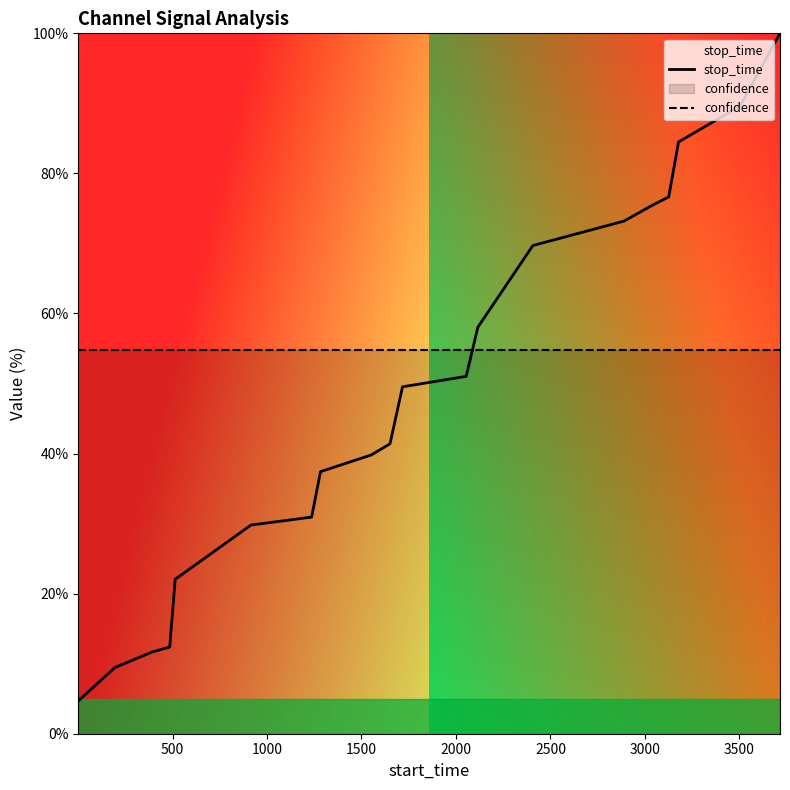

What are all the series names shown in the legend?

stop_time, confidence